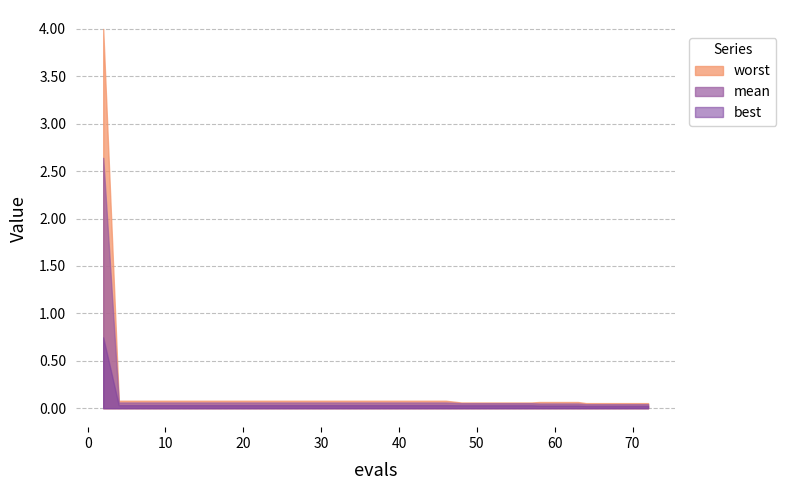

List the series in order of their peak value, highest first.

worst, mean, best